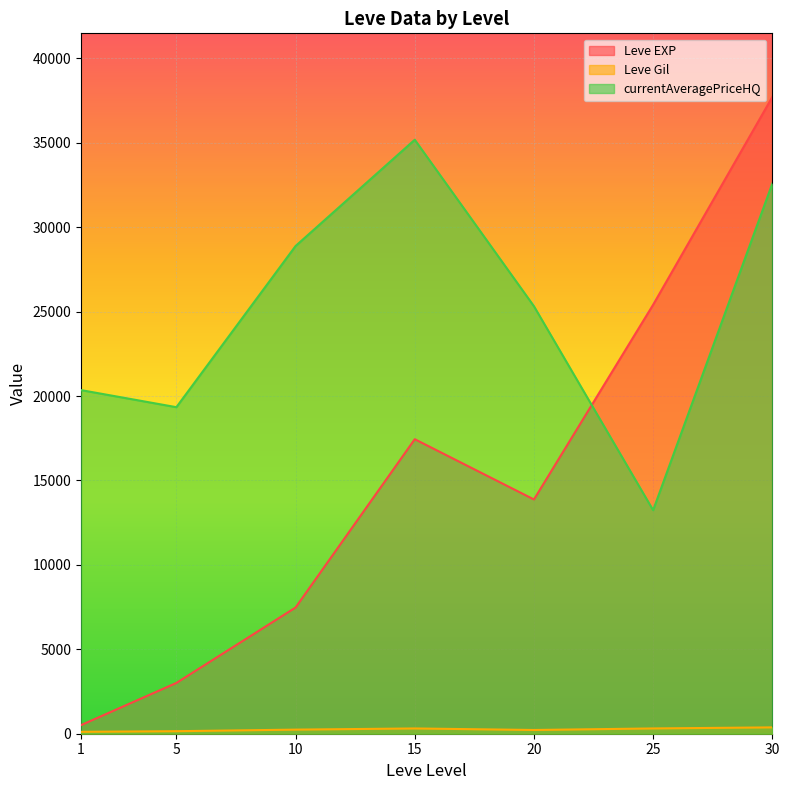

True or false: Leve Gil has more than 1 points higher than both neighbors.

True